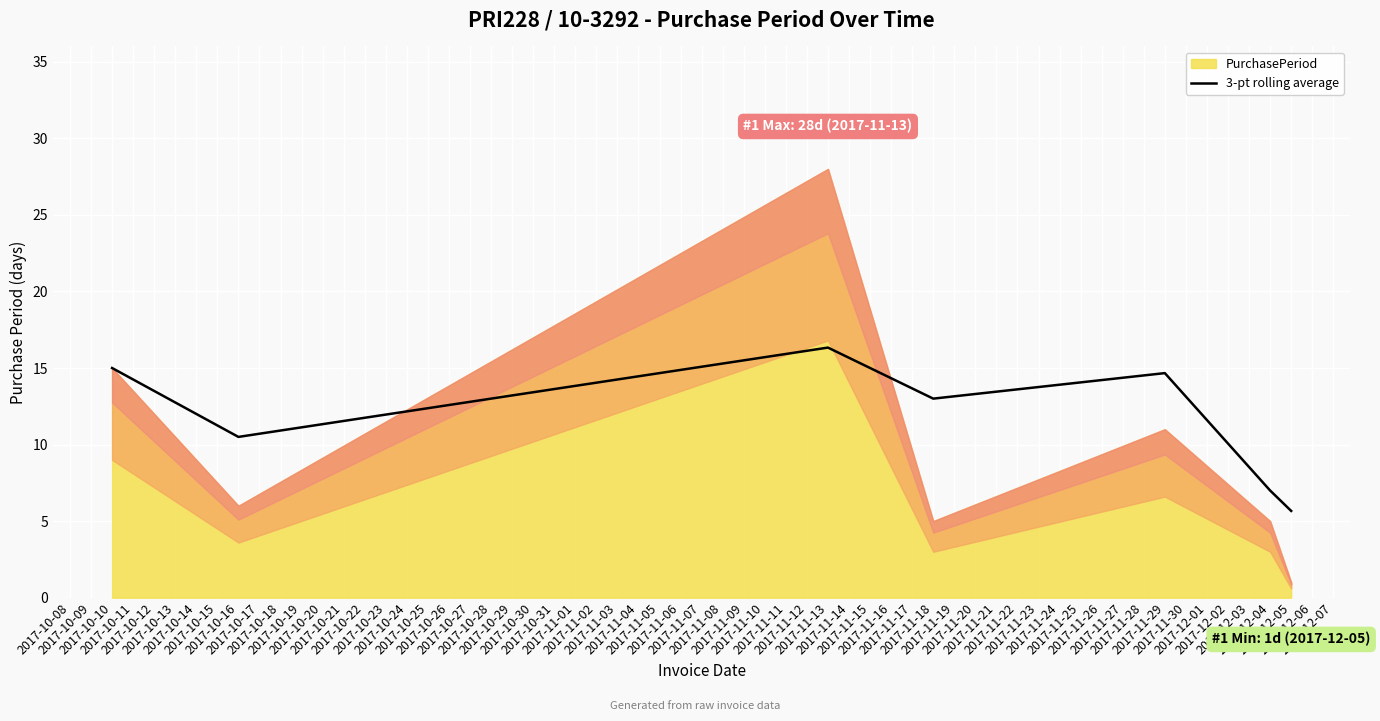

What is the minimum value for 3-pt rolling average?

5.7